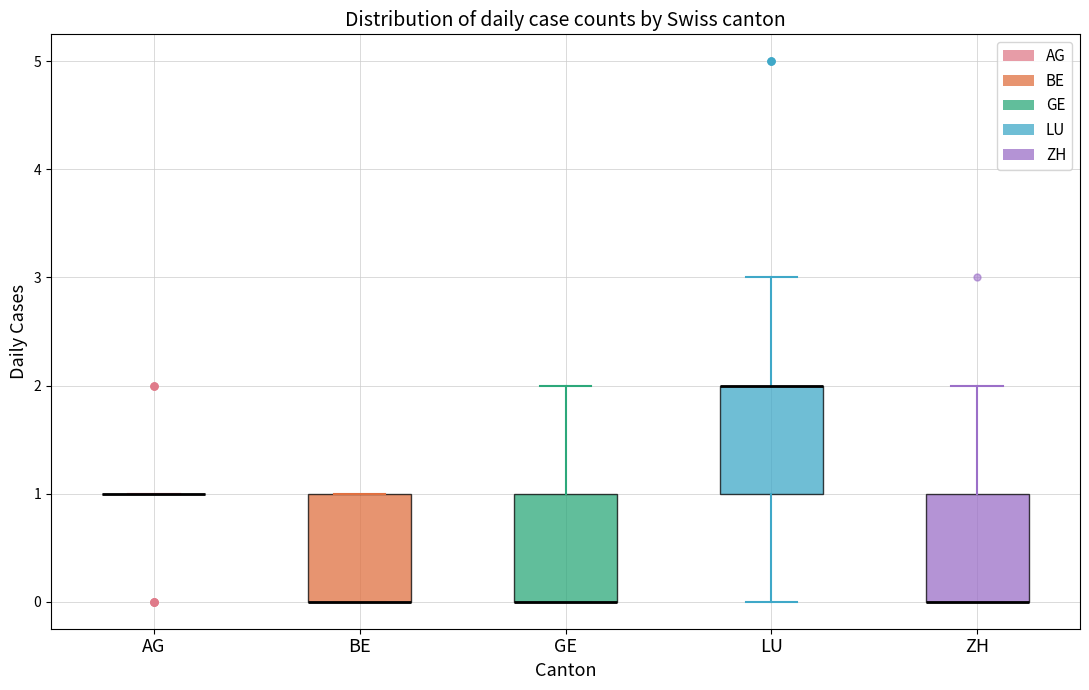

Reading left to right, read every box against the y-axis: the position of its median line, the range the box covers, and the ends of its whiskers. The values are not printed on the chart, so give them approximately, as read against the axis.

AG: box collapsed to a line at 1, whiskers 1 to 1
BE: median 0 (drawn on the box's lower edge), box 0 to 1, whiskers 0 to 1
GE: median 0 (drawn on the box's lower edge), box 0 to 1, whiskers 0 to 2
LU: median 2 (drawn on the box's upper edge), box 1 to 2, whiskers 0 to 3
ZH: median 0 (drawn on the box's lower edge), box 0 to 1, whiskers 0 to 2